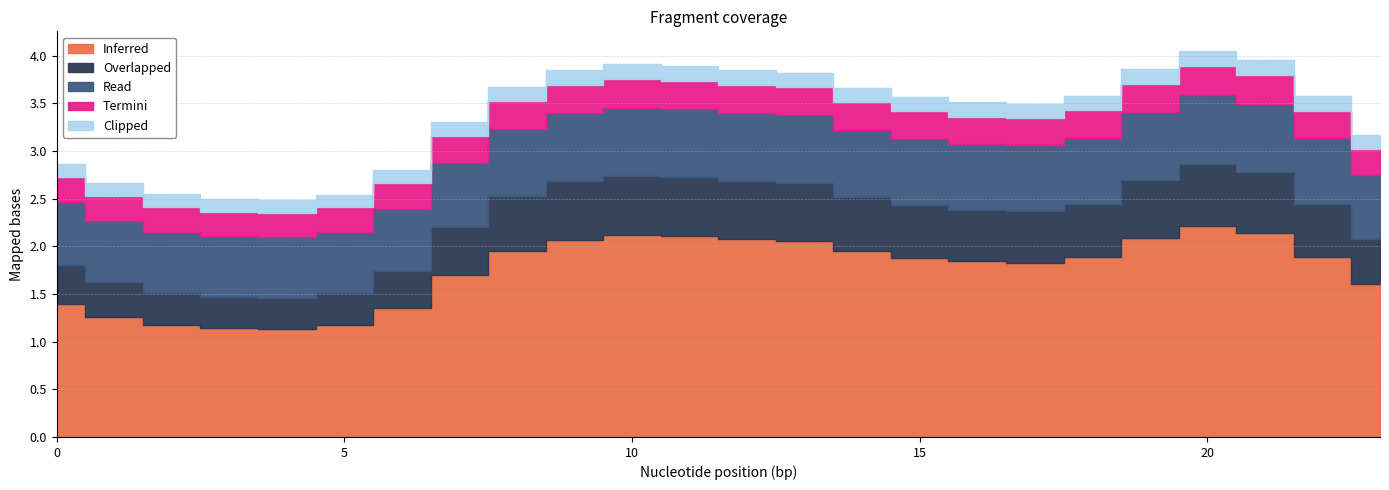

What are all the series names shown in the legend?

Inferred, Overlapped, Read, Termini, Clipped